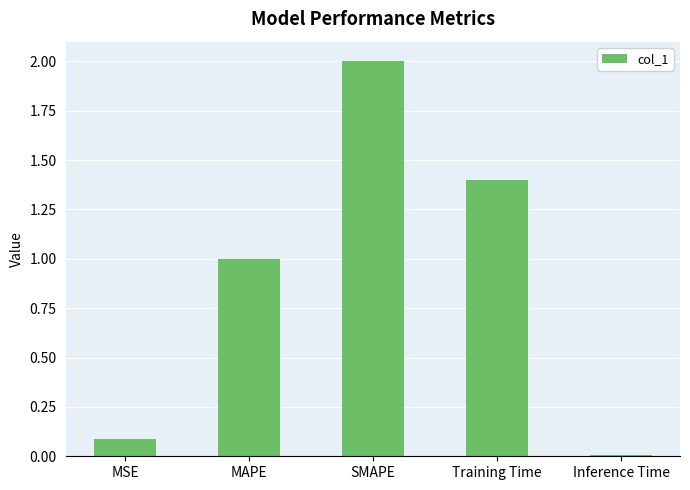

Which category has the lowest value across all series?

Inference Time